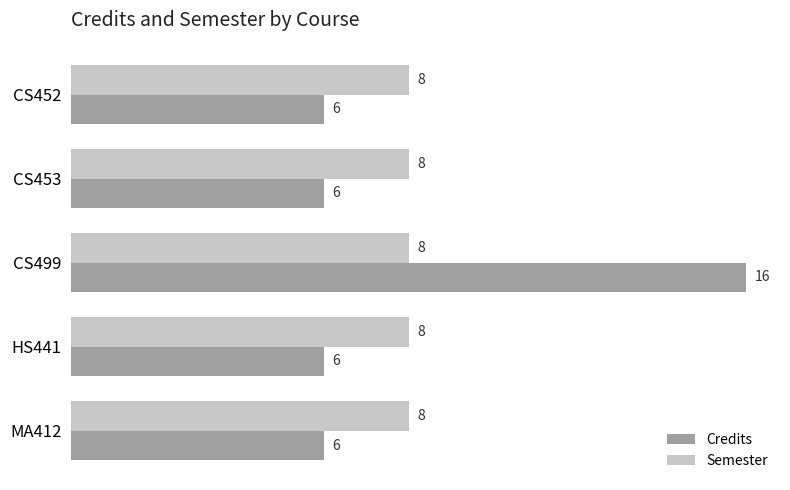

What is the highest value of the Semester series?

8